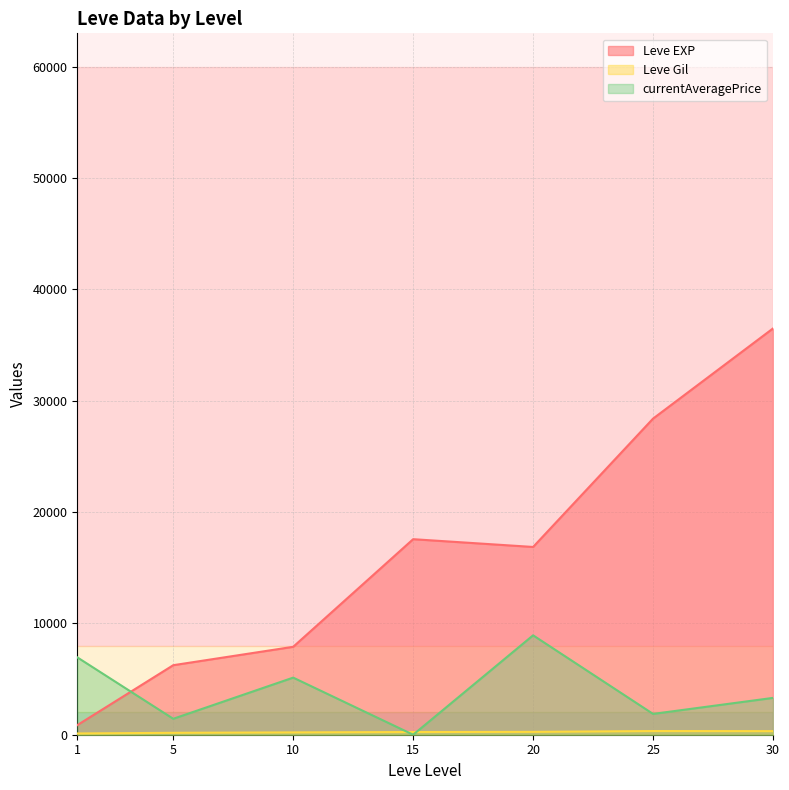

The Leve Gil series shows 137.2 at 20. True or false?

False